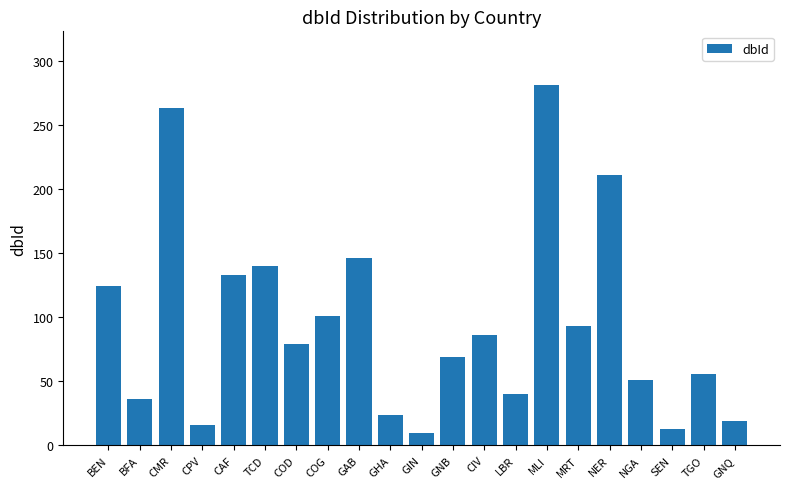

Which has a higher value, CMR or GNB?

CMR